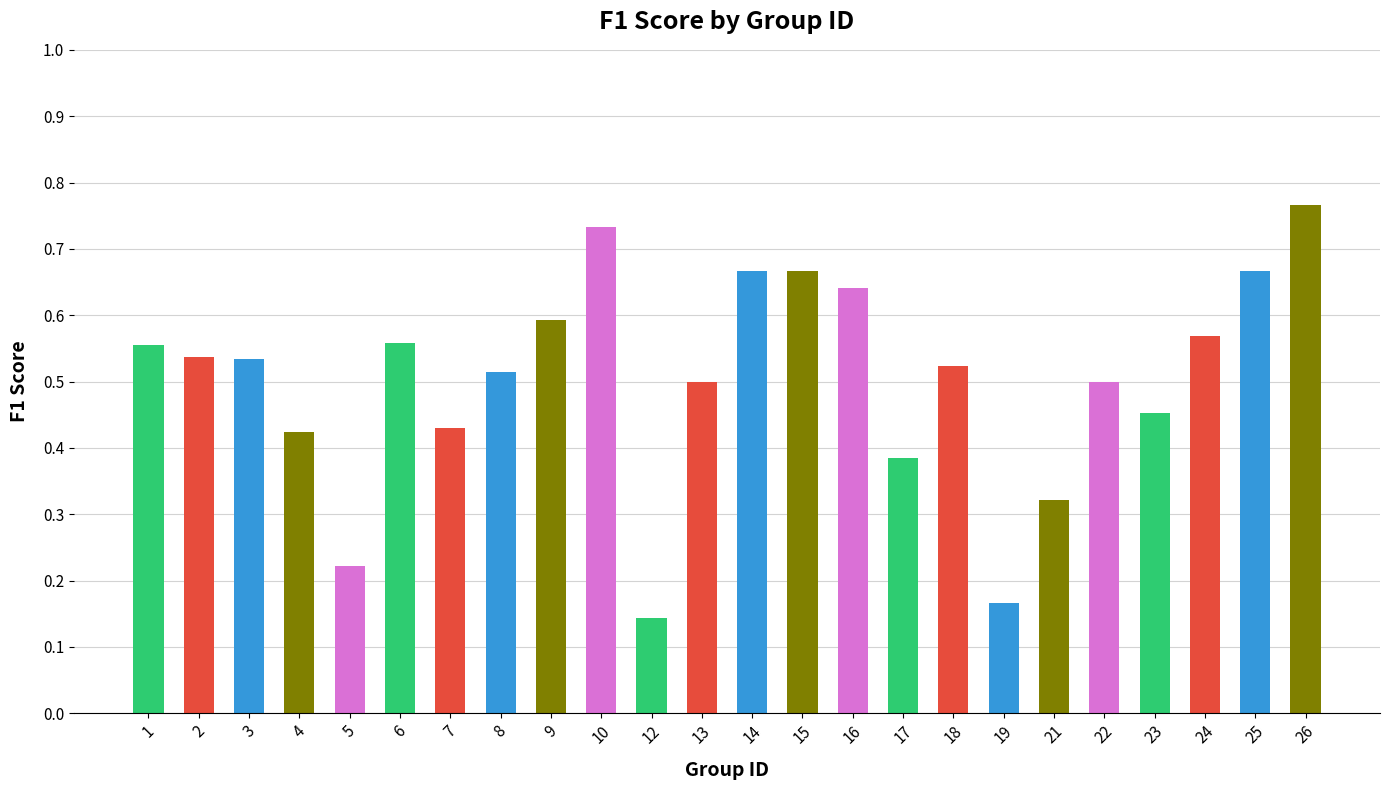

Which label corresponds to the largest value in the chart?

26